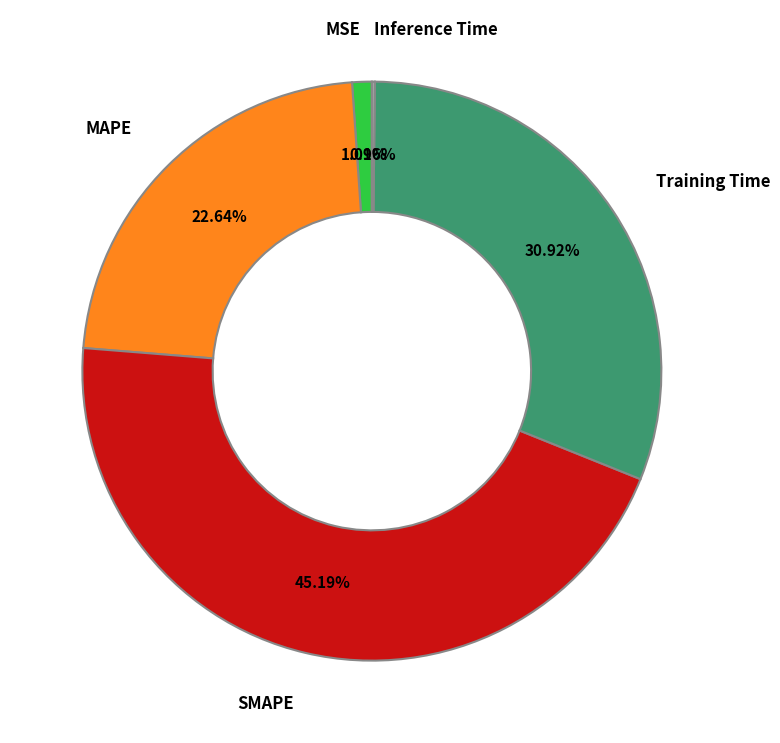

Which slice is the largest?

SMAPE